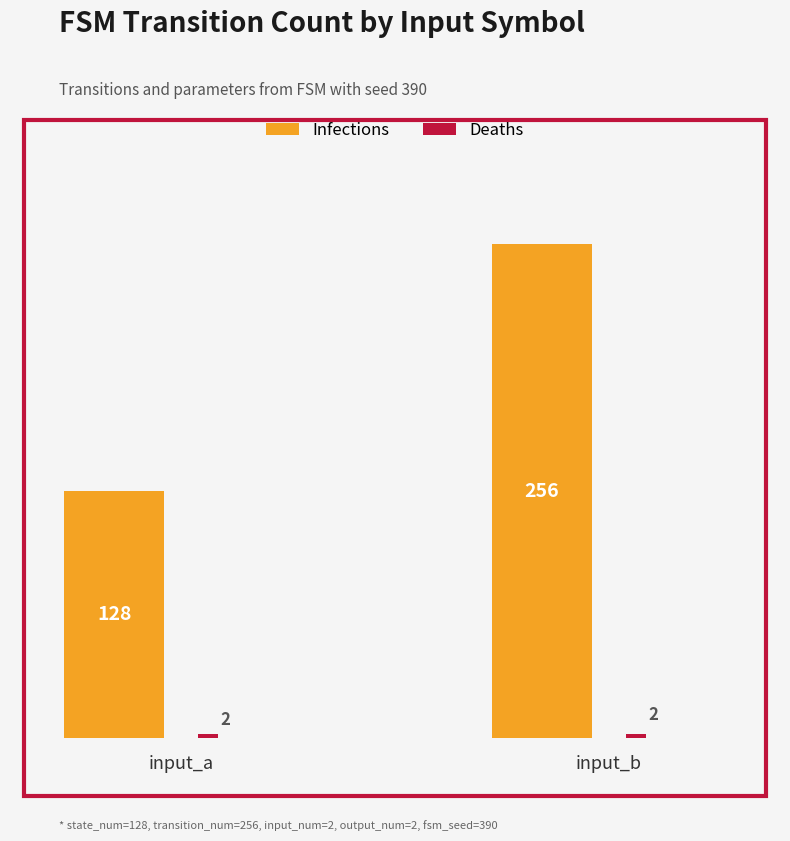

What is the greatest value displayed?

256